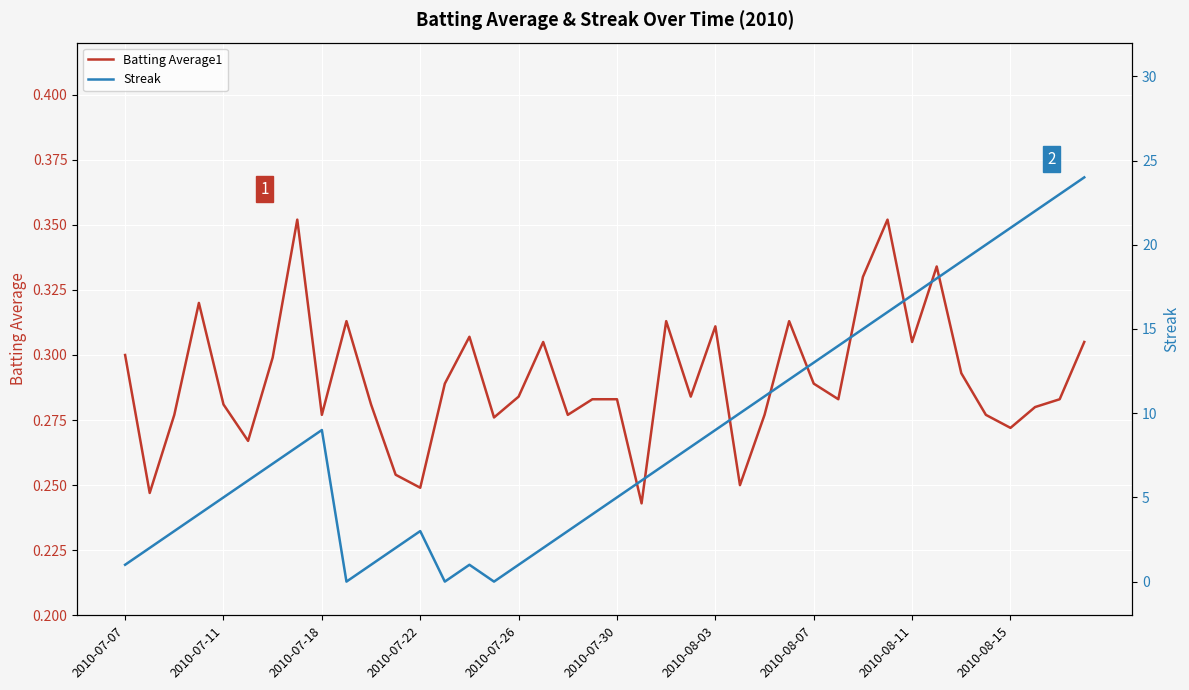

How many interior local peaks does the Streak series have?

3